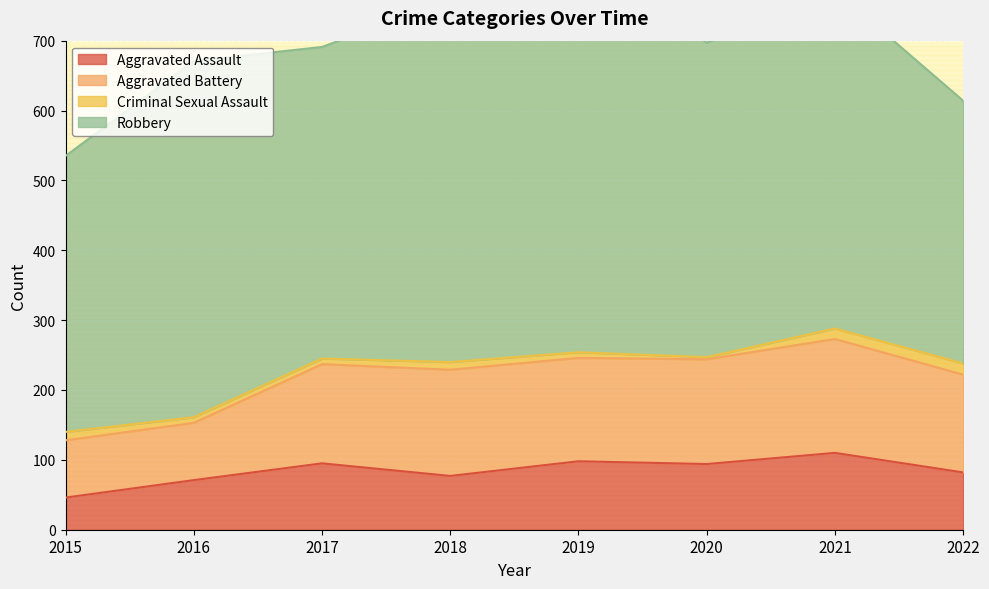

What are all the series names shown in the legend?

Aggravated Assault, Aggravated Battery, Criminal Sexual Assault, Robbery